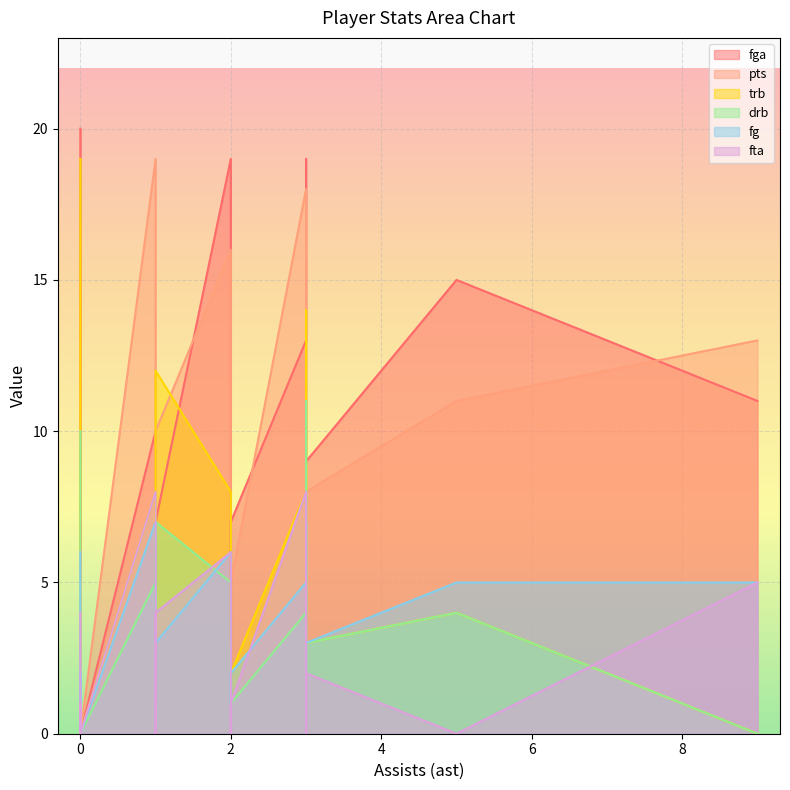

Between 19 and 20, which series saw the biggest shift?

fga